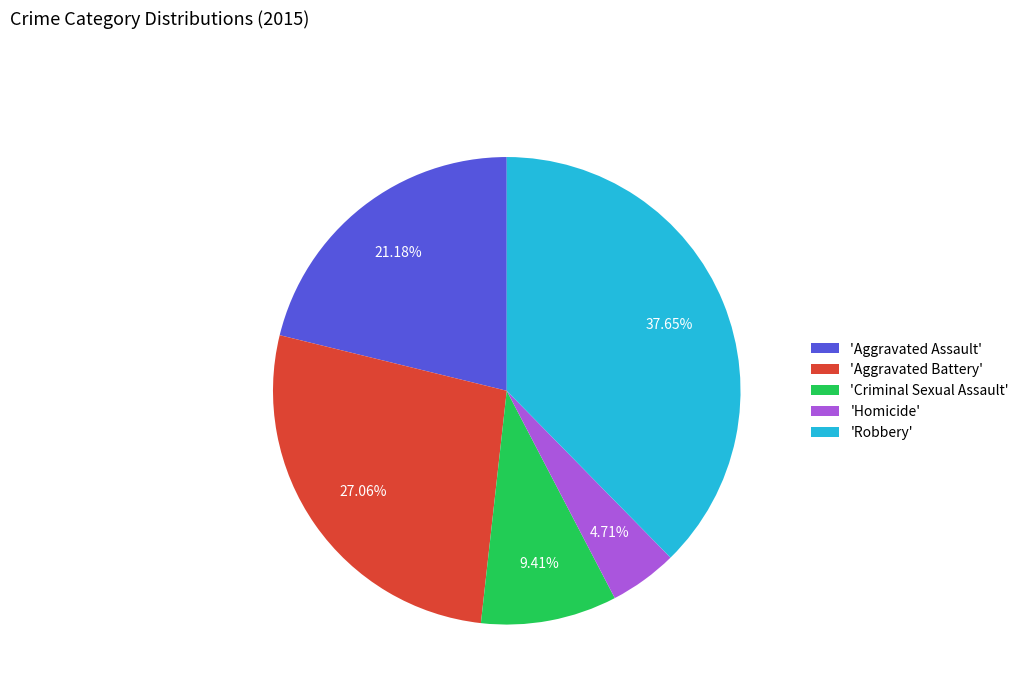

How many segments does this pie chart have?

5